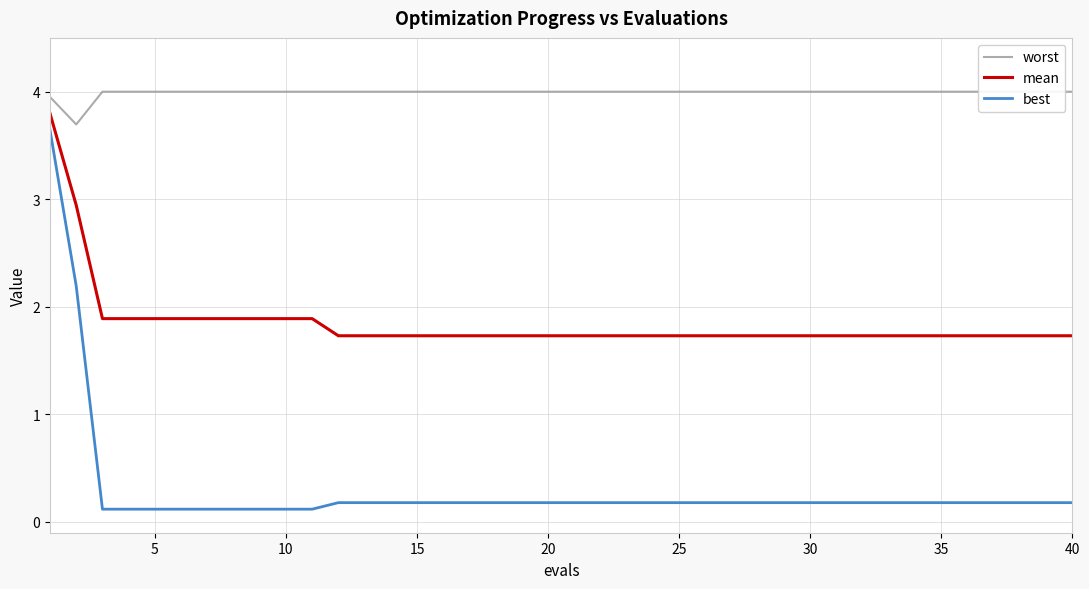

What is the average value of the worst series?

4.0